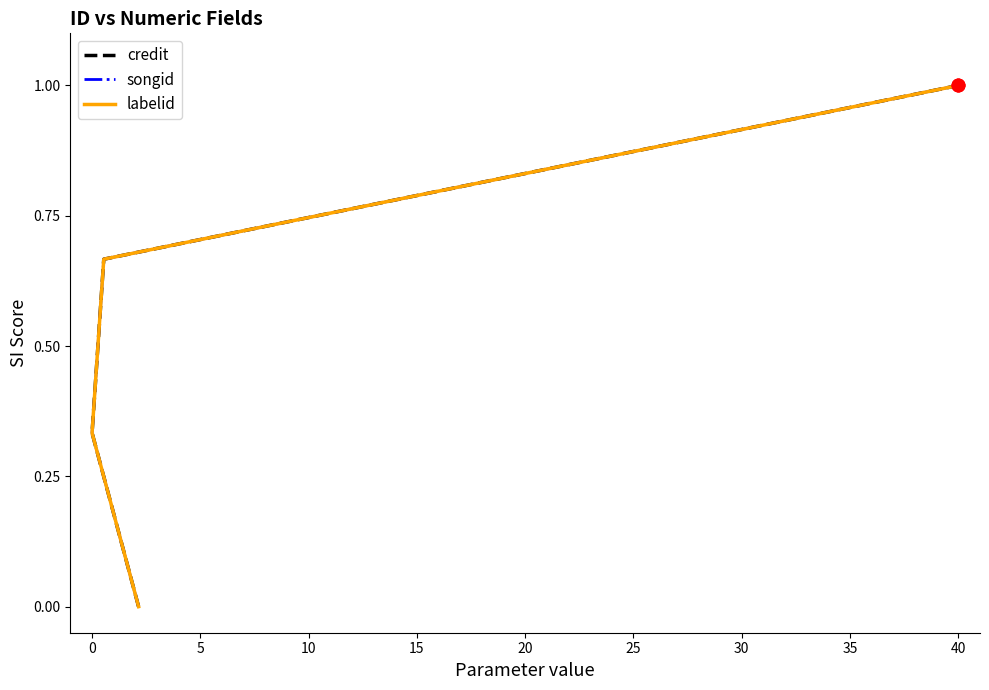

True or false: credit has more than 2 points higher than both neighbors.

False